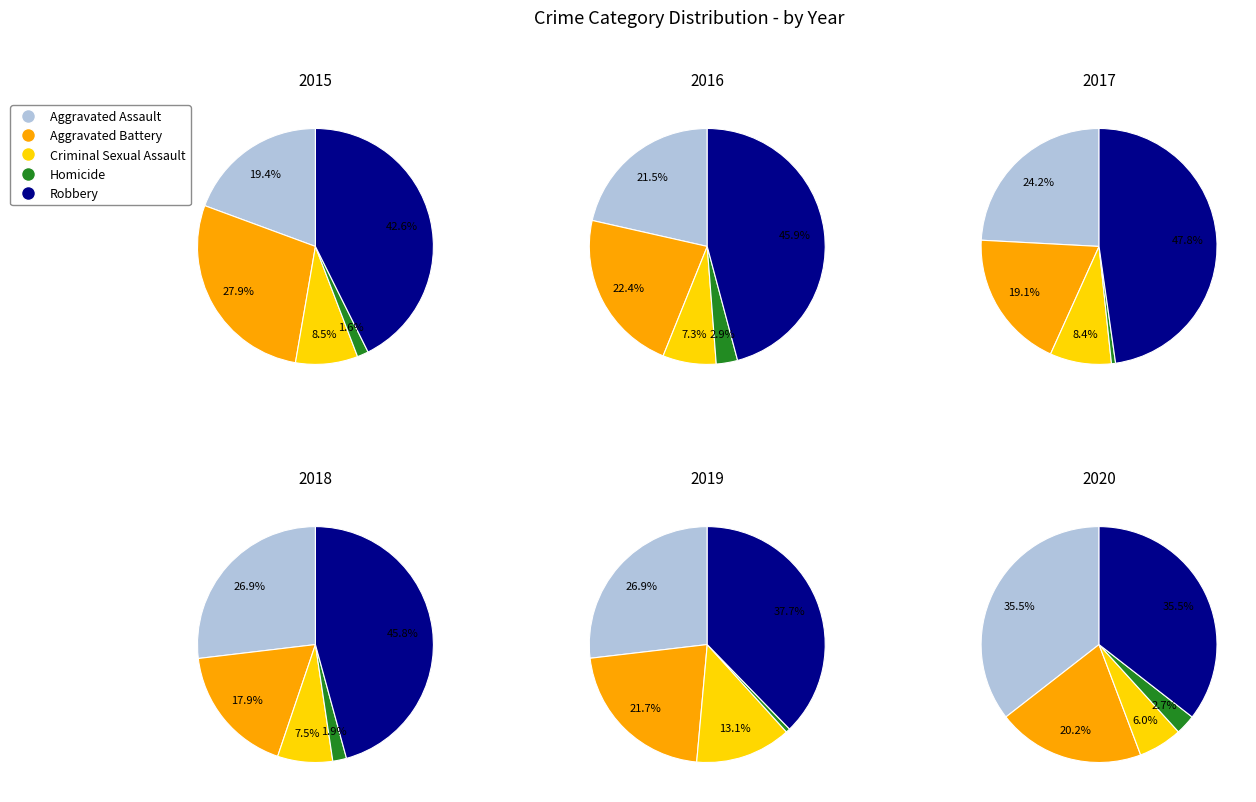

Combined, what portion of the pie is Criminal Sexual Assault and Homicide?

10.1%